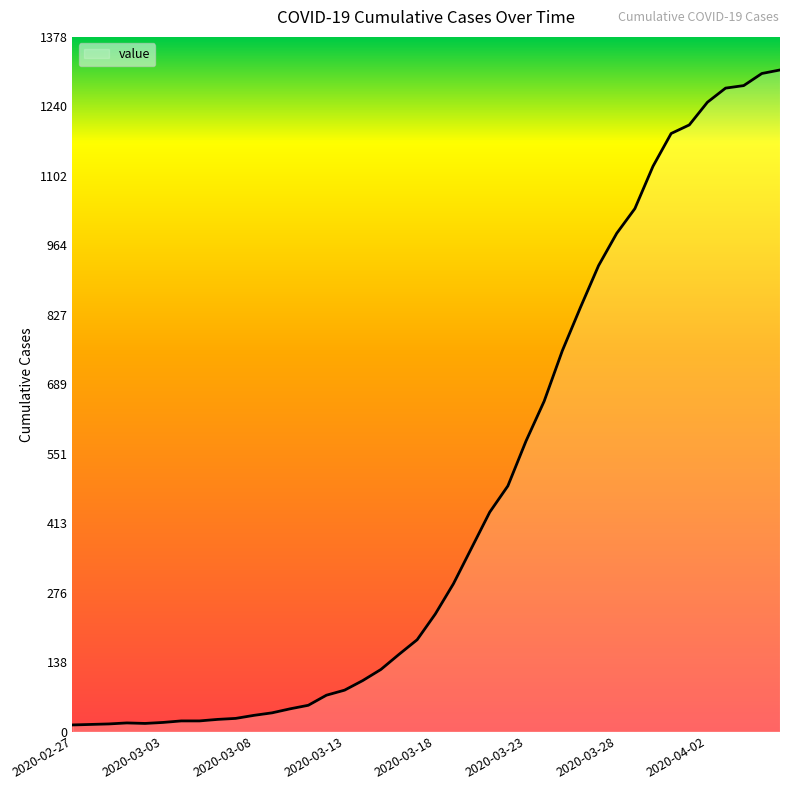

What is the difference between the maximum and minimum values?

1299